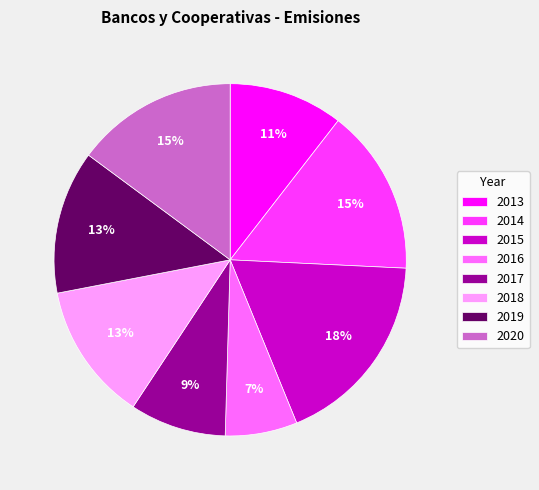

How many segments does this pie chart have?

8